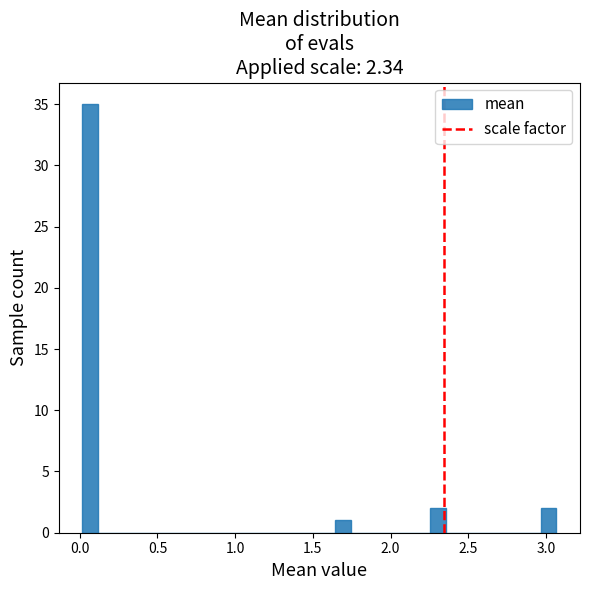

Around what value on the x-axis is the tallest bar? Give the approximate position of its centre, as read against the axis.

0.05